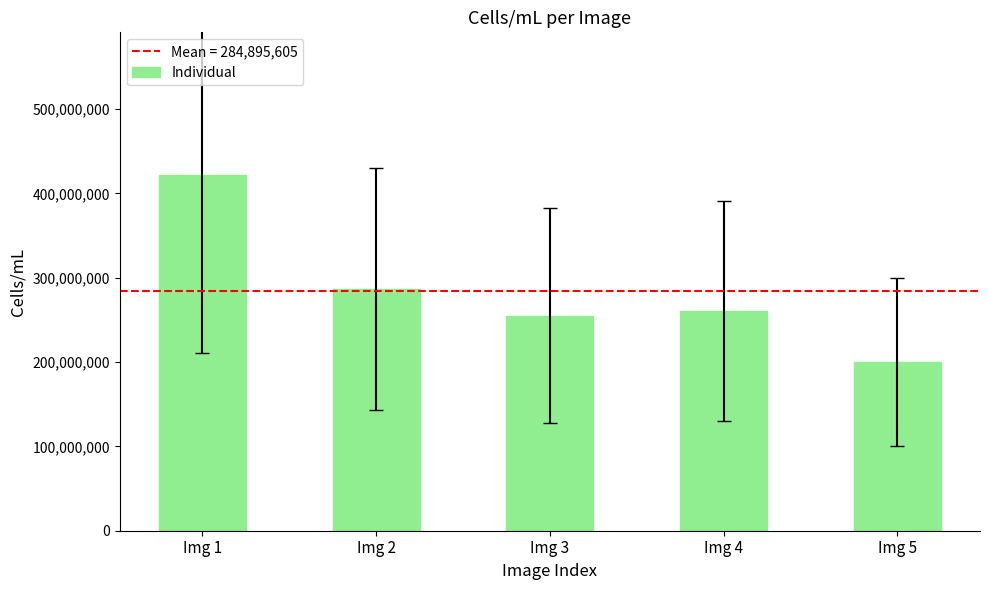

What is the change in value from Img 1 to Img 4?

-161762642